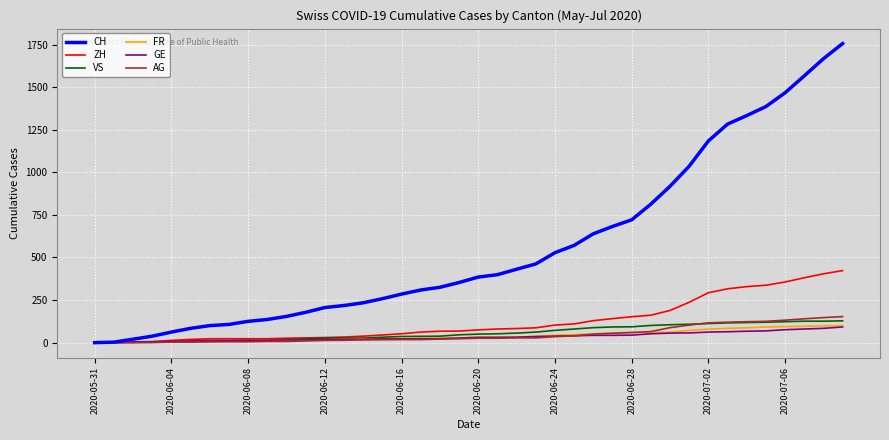

Which series has the largest total across all categories?

CH